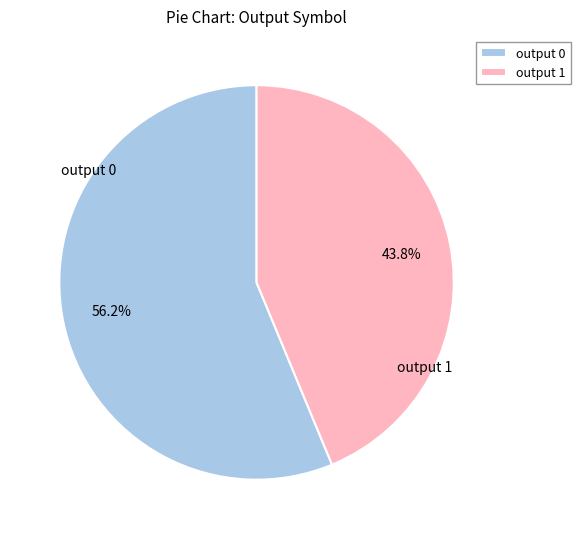

Does output 0 account for over 50% of the chart?

Yes